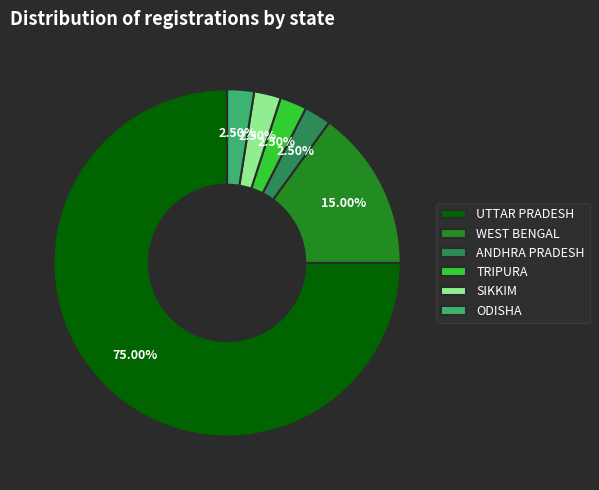

Which has a higher value, UTTAR PRADESH or WEST BENGAL?

UTTAR PRADESH